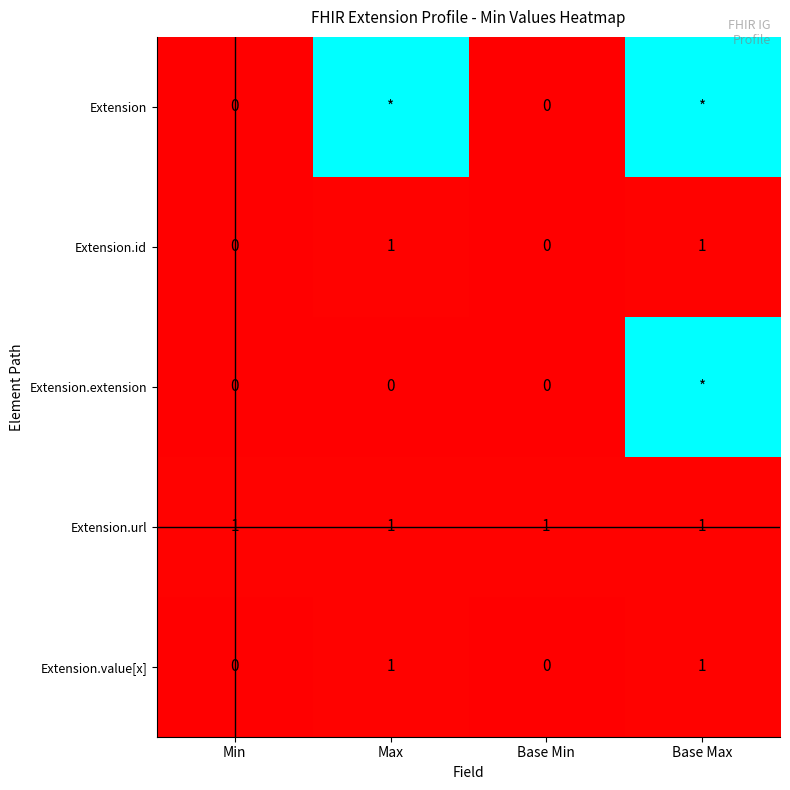

True or false: Extension.url has a value of 0 at Min.

False